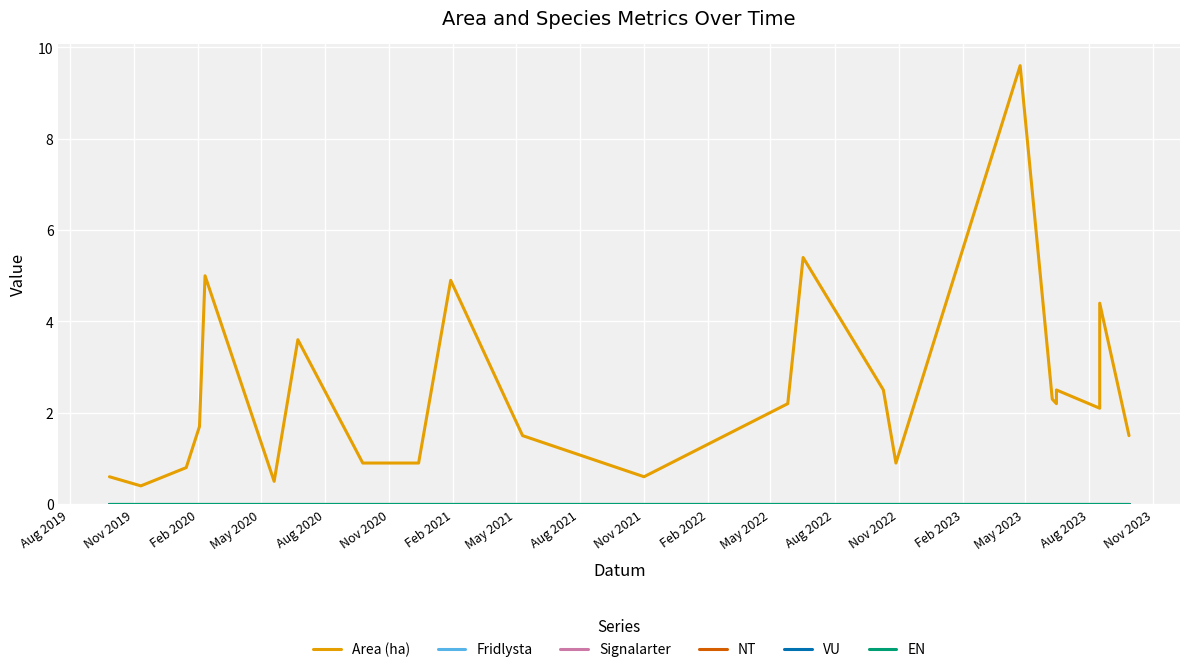

True or false: Fridlysta has a value of 0.0 at Nov 2021.

True